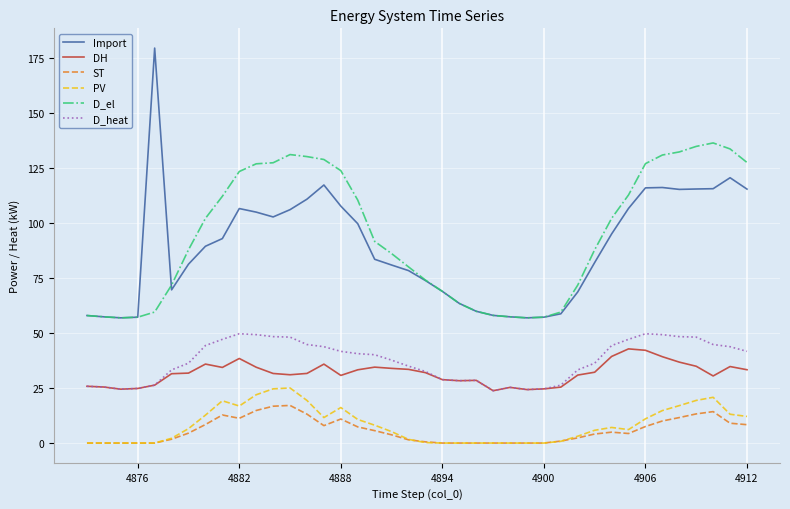

Which series has the widest spread of values?

Import